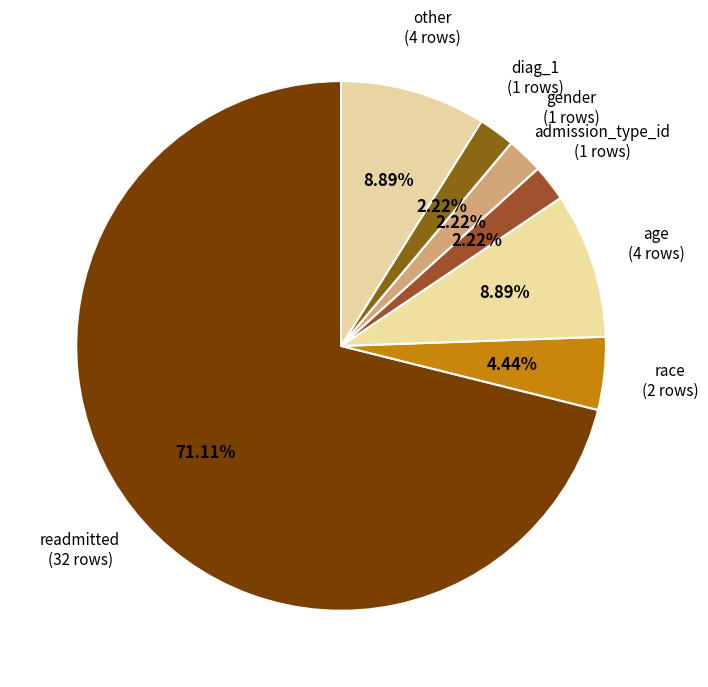

How many slices are in this pie chart?

7